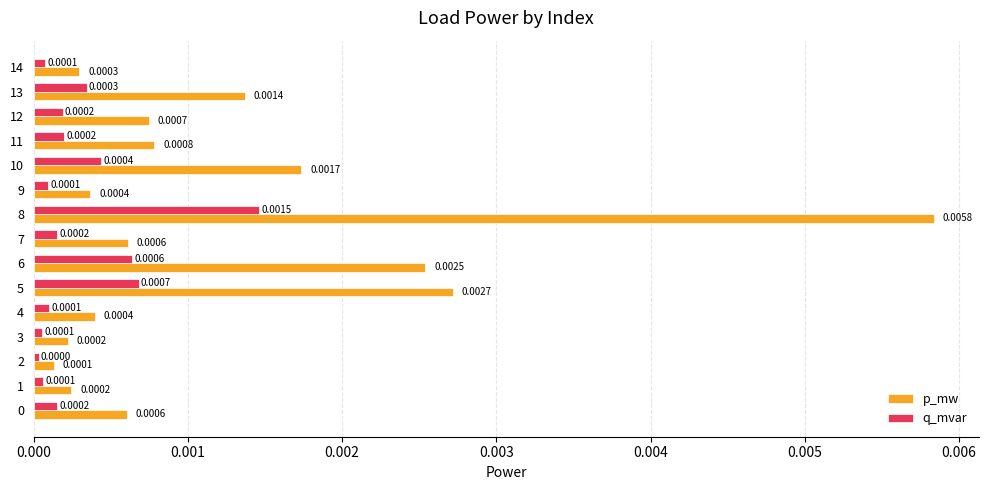

At which category is the sum across all series the highest?

8